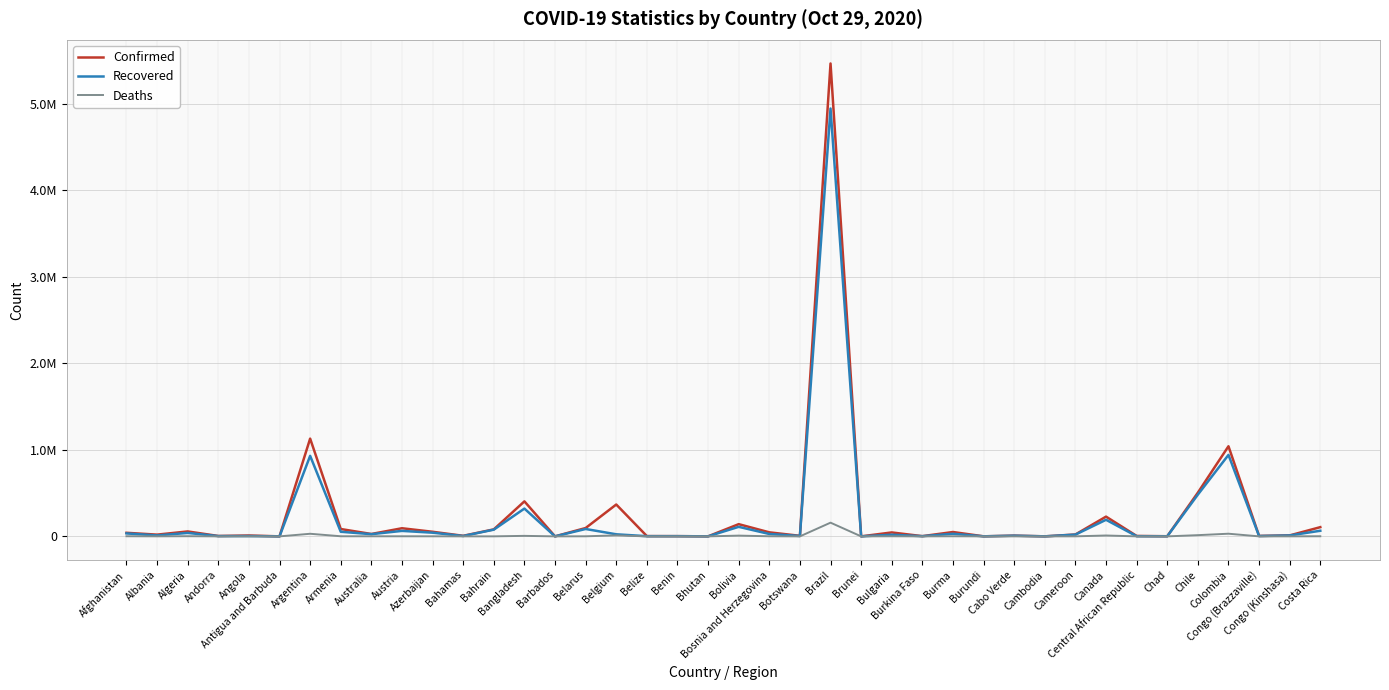

What is the difference between the highest and lowest values at Cambodia?

290